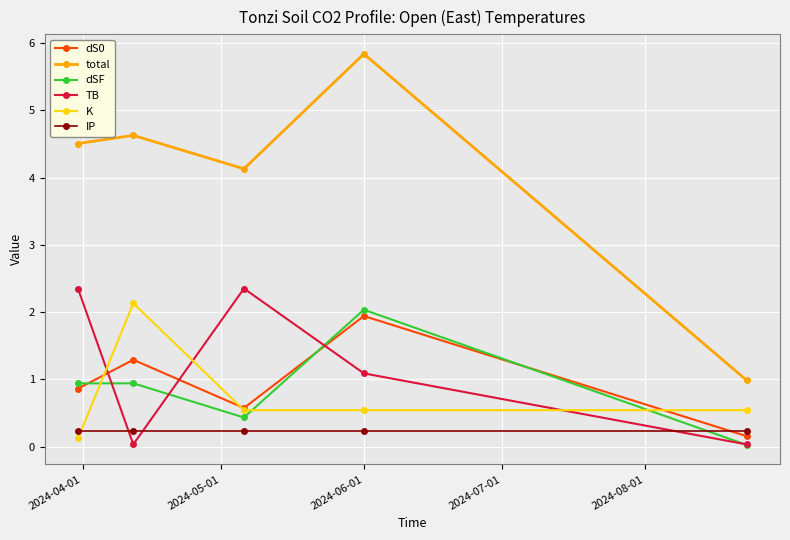

True or false: K has more than 0 points higher than both neighbors.

True